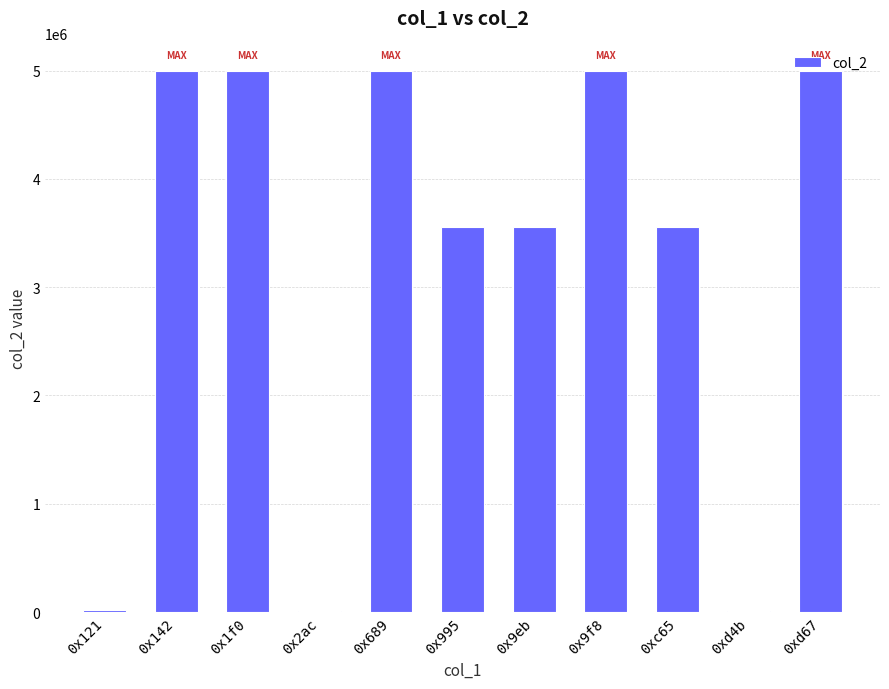

What is the greatest value displayed?

5000000